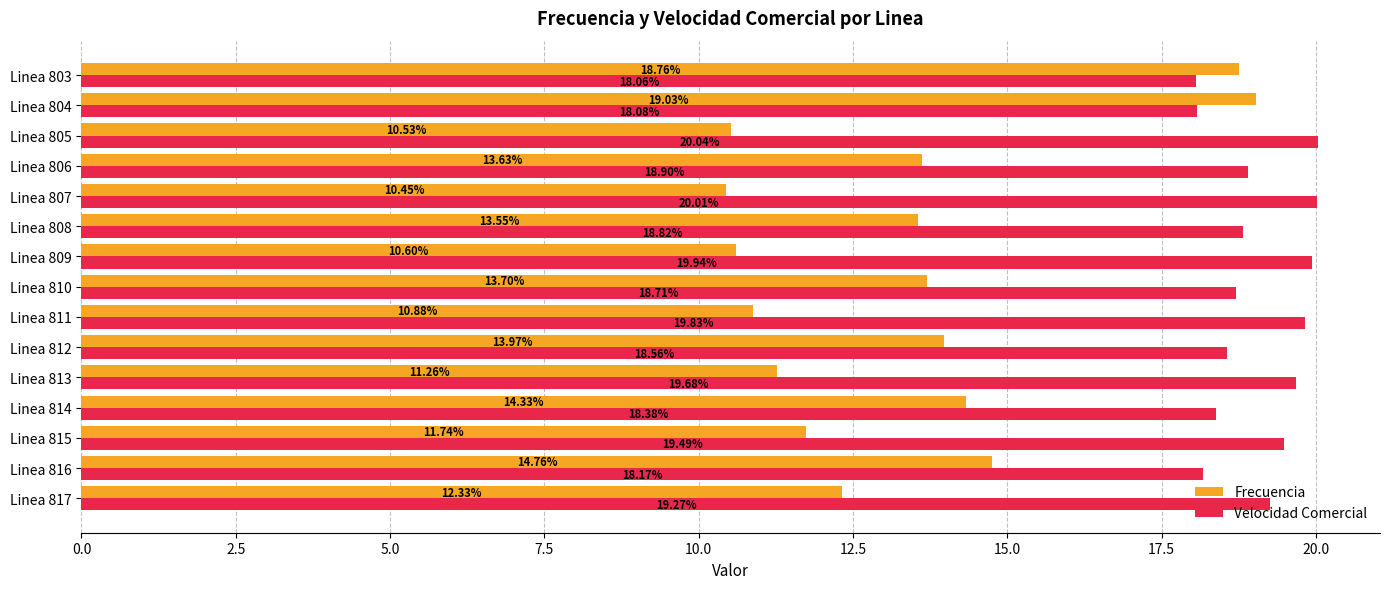

Which series has the widest spread of values?

Frecuencia